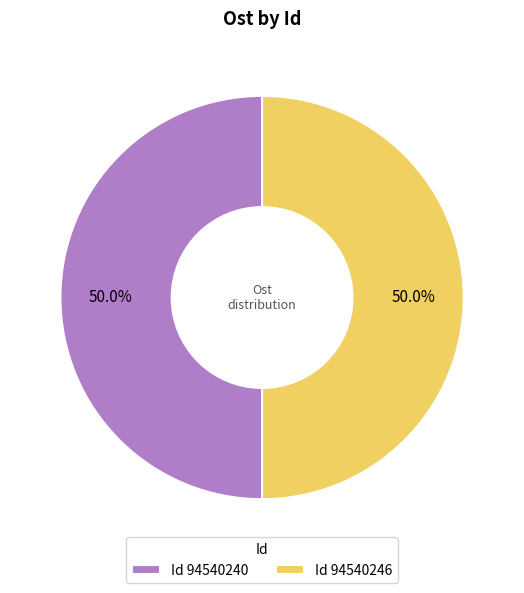

What is the ratio of the value at Id 94540240 to the value at Id 94540246?

1.0